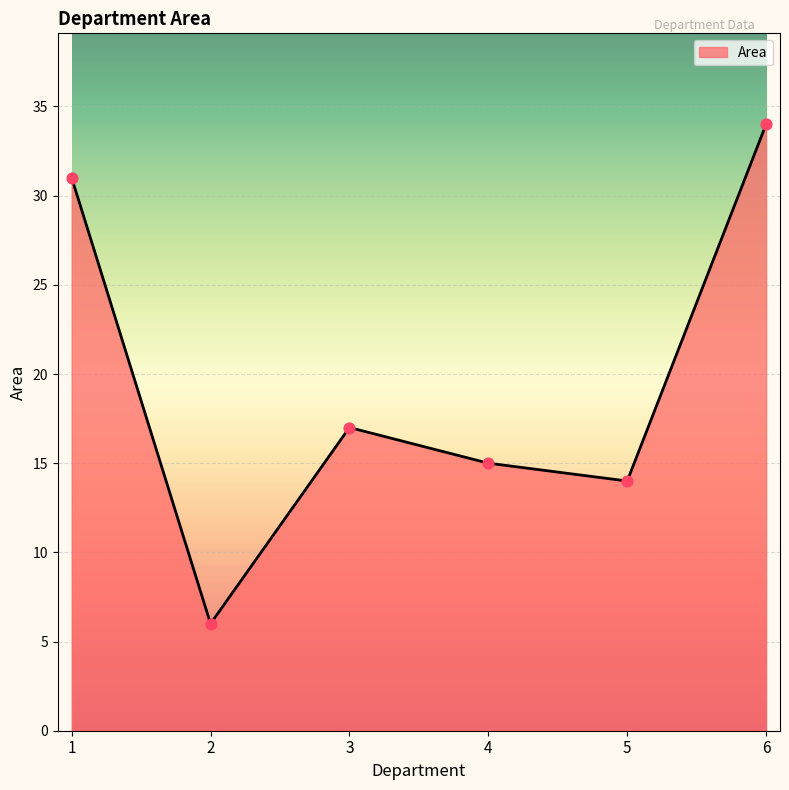

Which has a higher value, 2 or 1?

1